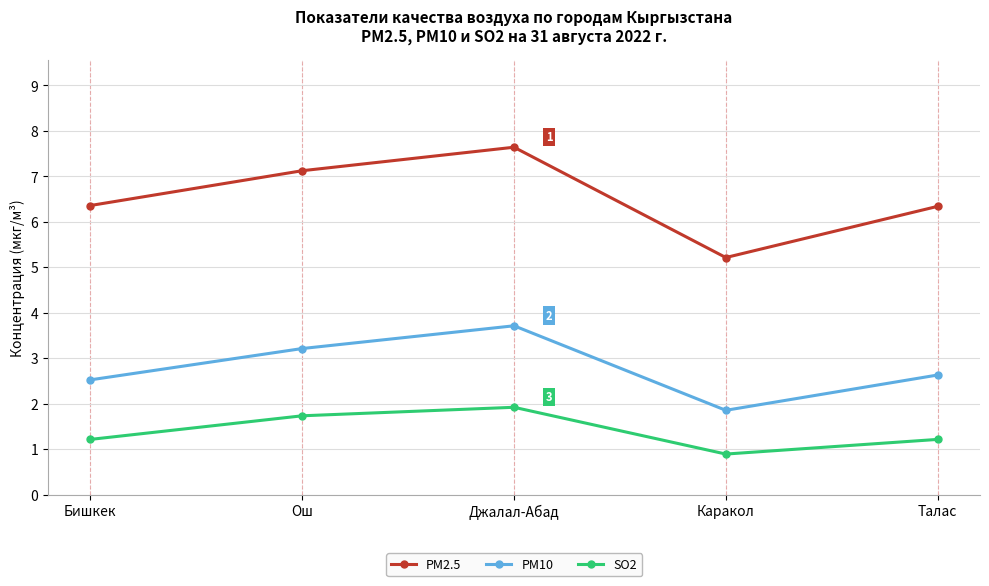

At which label does SO2 reach its peak?

Джалал-Абад